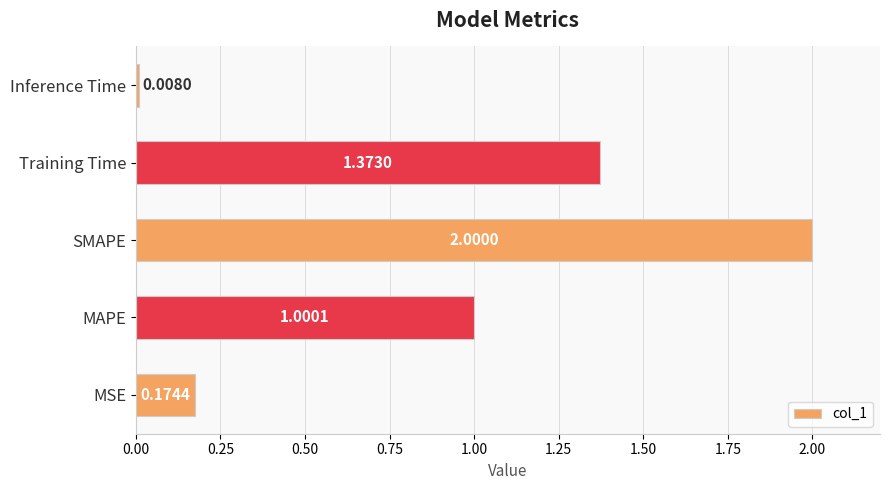

List the labels in order of value, smallest first.

Inference Time, MSE, MAPE, Training Time, SMAPE